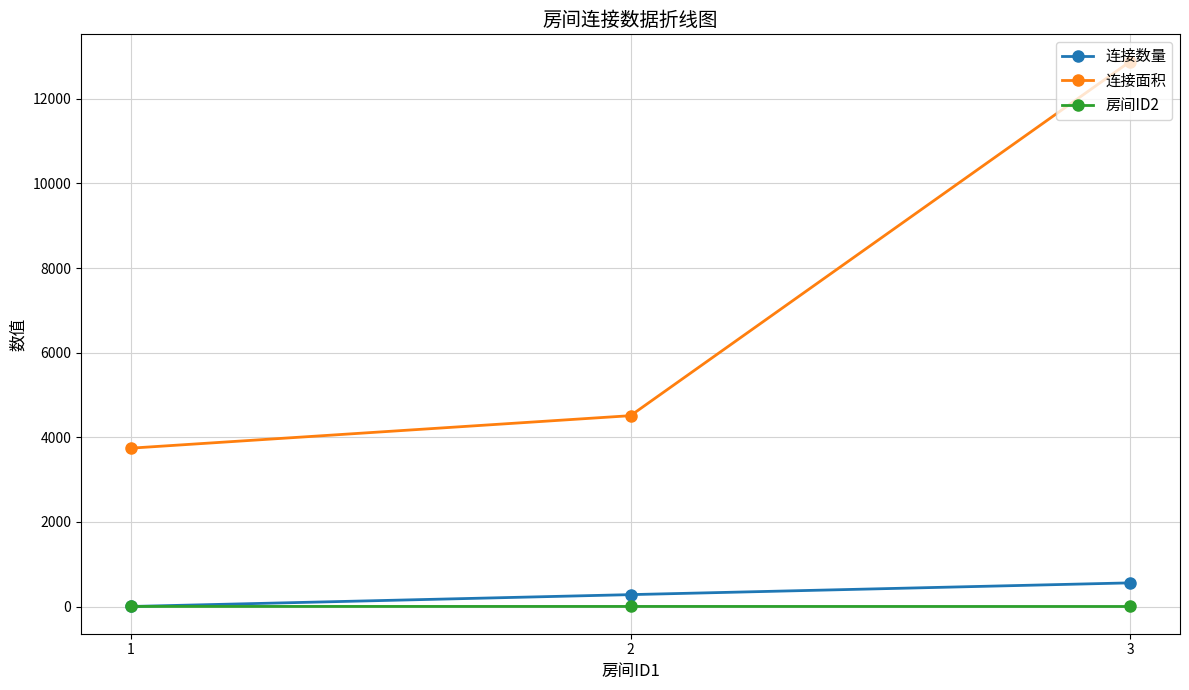

Which series changed the most between 2 and 3?

连接面积